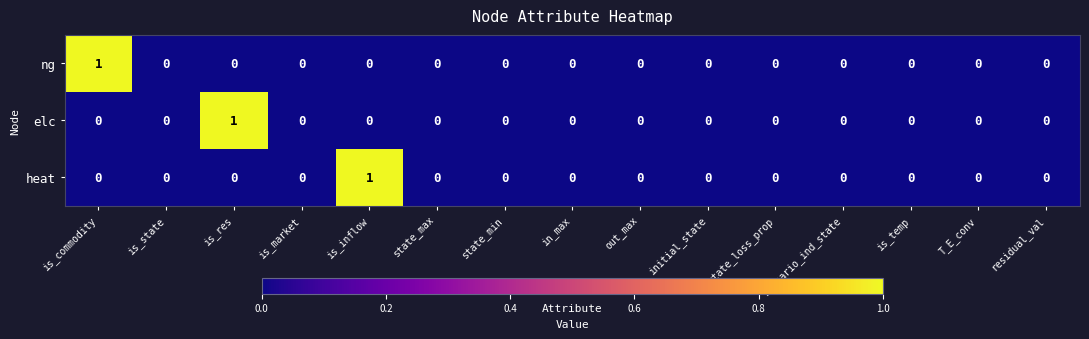

Which category has the highest value in the elc series?

is_res